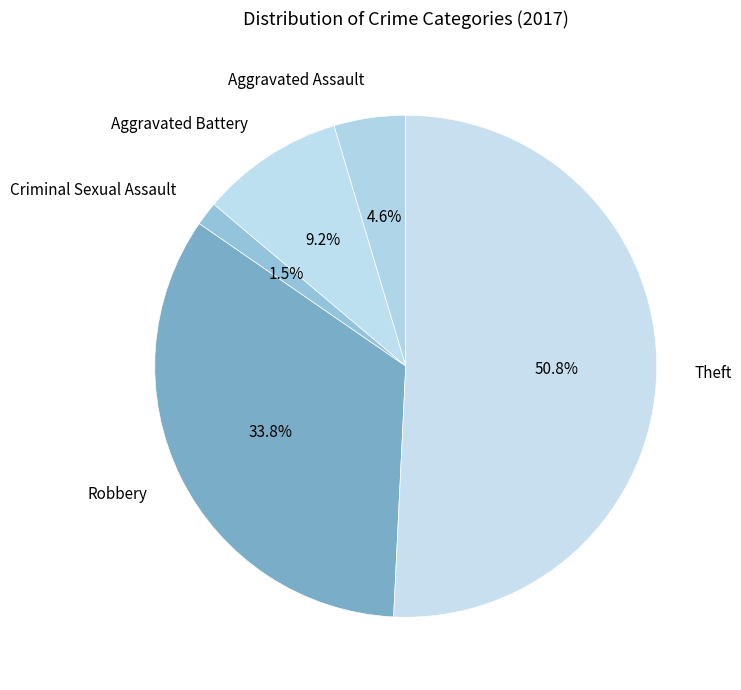

Does Theft represent more than half of the total?

Yes